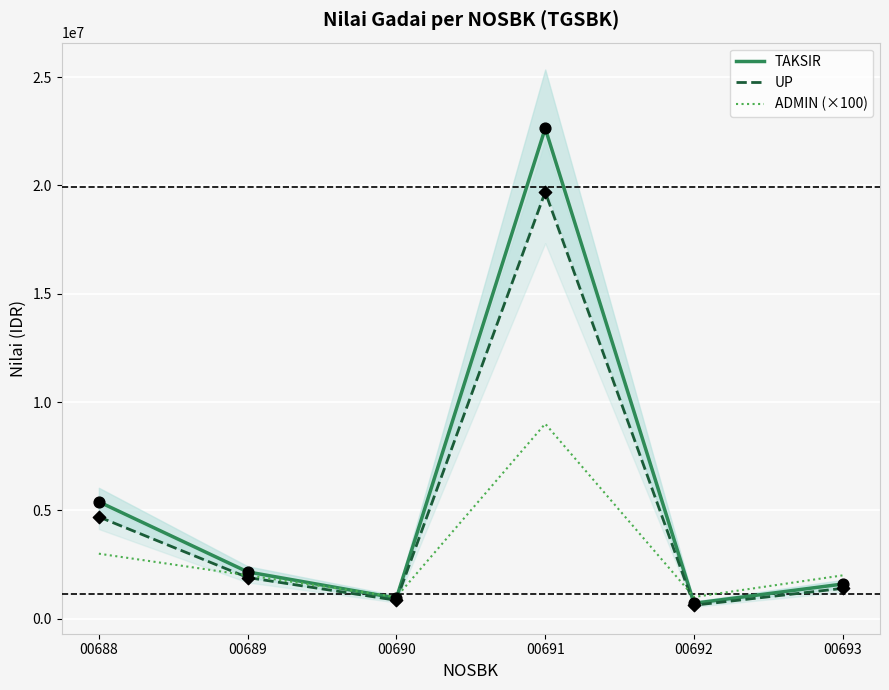

What is the total value across all series at 00689?

6060000